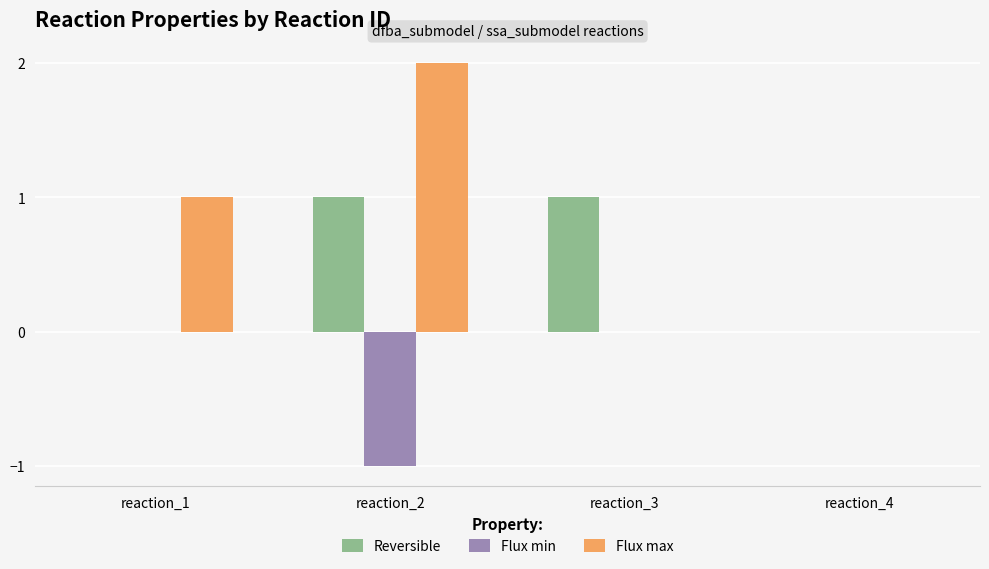

Are the bars grouped side by side (vs. stacked)?

Yes